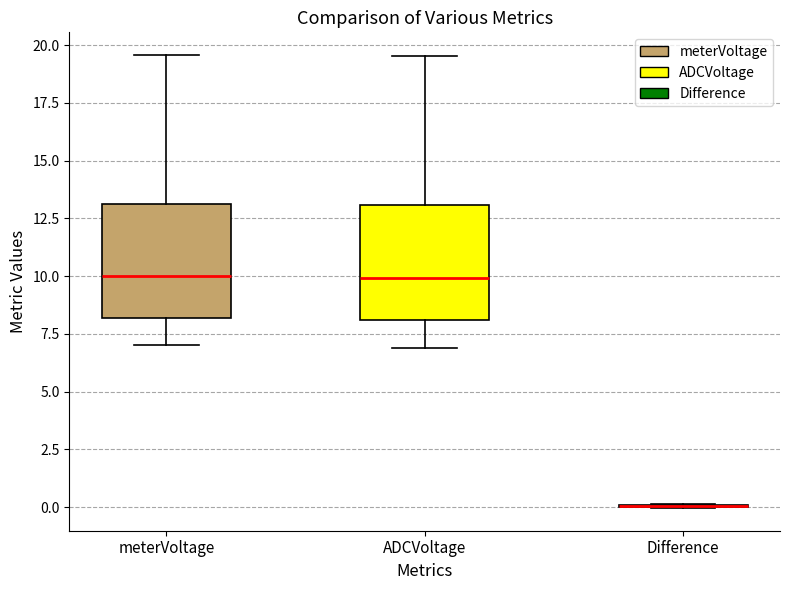

Reading left to right, transcribe this box plot: for each box, give where its median line is, the range the box spans, and where its two whiskers end, as read against the y-axis. The values are not printed on the chart, so give them approximately, as read against the axis.

meterVoltage: median 10.0, box 8.0 to 13.0, whiskers 7.0 to 19.5
ADCVoltage: median 10.0, box 8.0 to 13.0, whiskers 7.0 to 19.5
Difference: box collapsed to a line at 0.0, whiskers 0.0 to 0.0